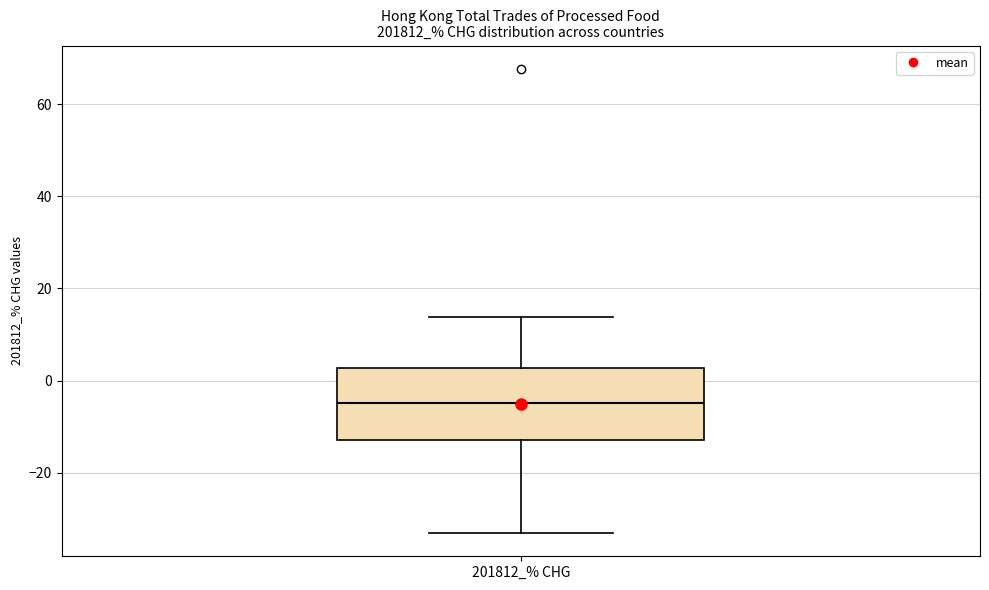

Where is the upper edge of the box for 201812_% CHG on the y-axis? The values are not printed on the chart, so give them approximately, as read against the axis.

2